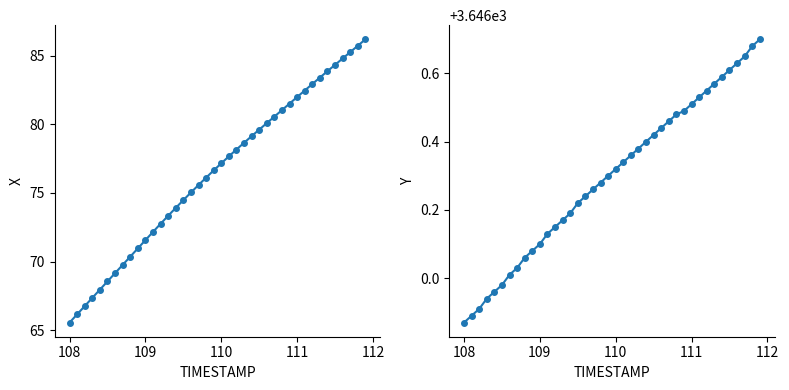

What is the sum of all Y values?

145851.9